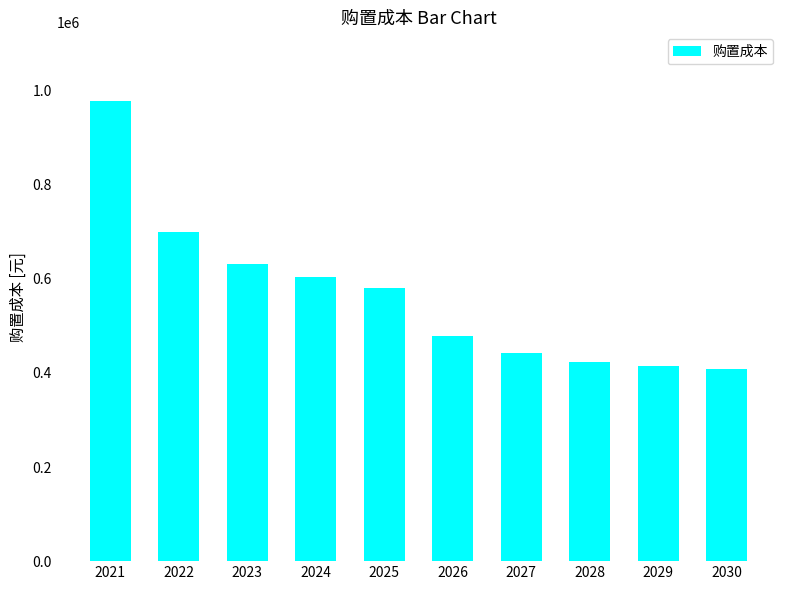

What is the difference between the values at 2029 and 2027?

27221.7